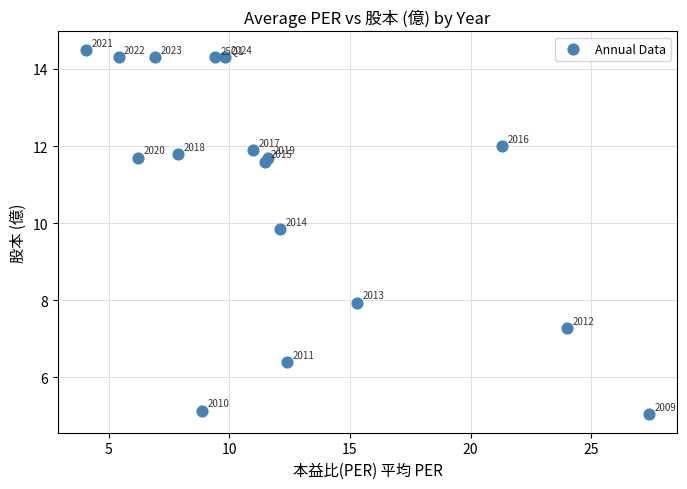

What Y value in the scatter plot is closest to 9?

9.8